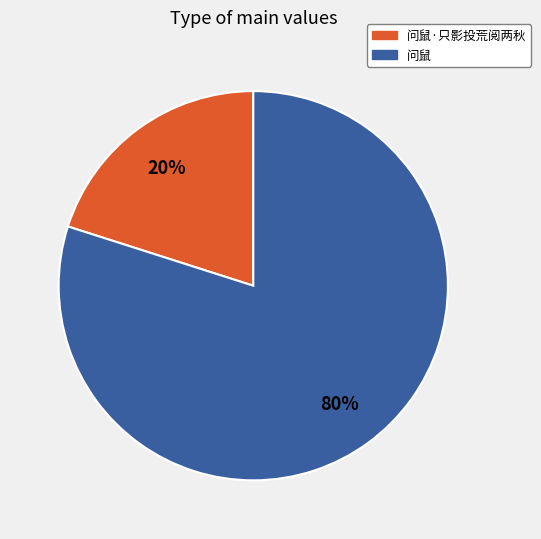

Is there any slice that represents more than half of the pie?

Yes